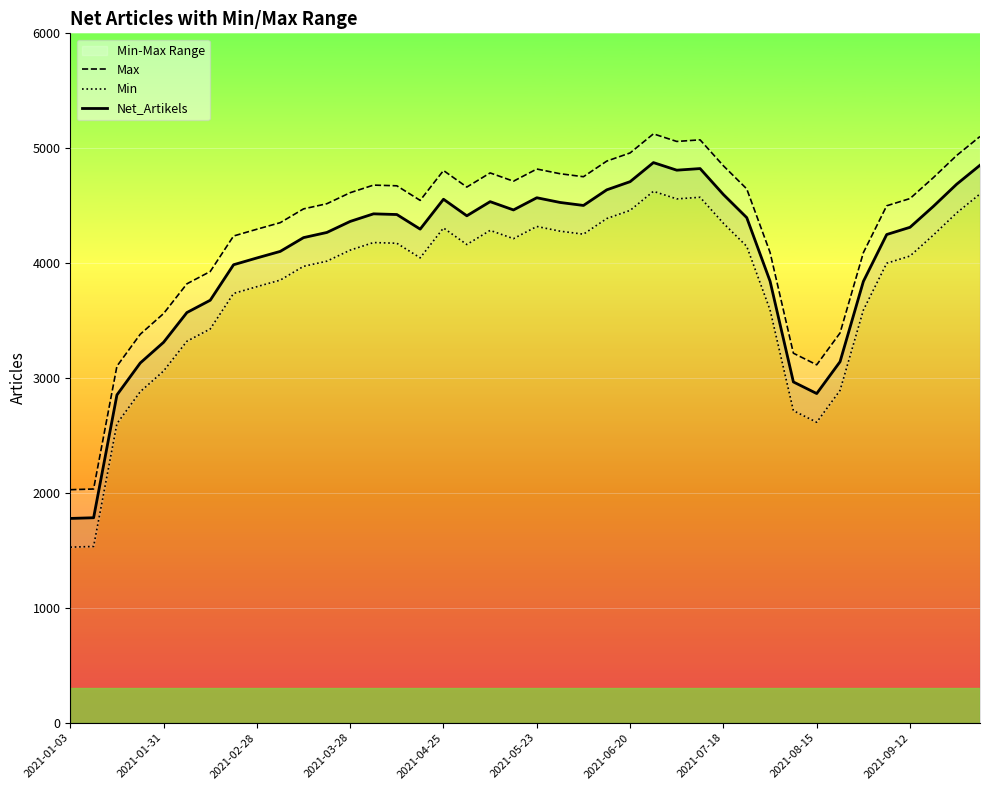

Is it true that Min equals 2024 at 2021-01-03?

False